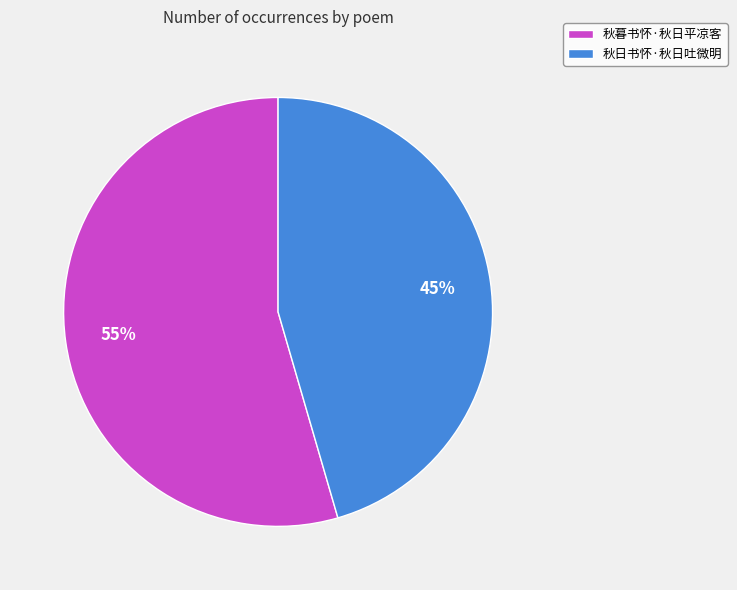

Is the sum of 秋暮书怀·秋日平凉客 and 秋日书怀·秋日吐微明 greater than half?

Yes